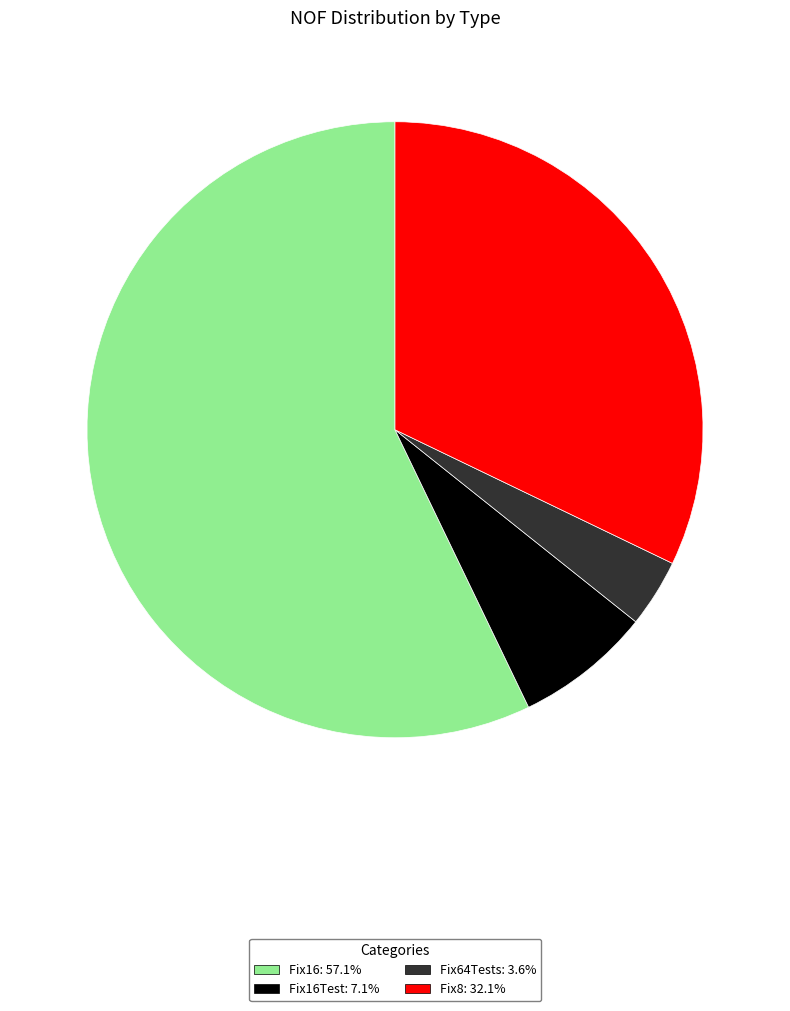

Does any single category account for the majority?

Yes